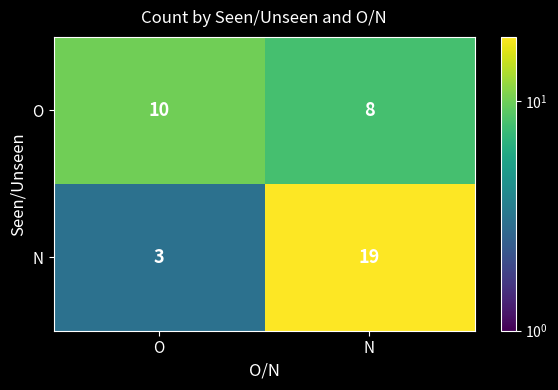

Where is N nearest to the value 11?

O